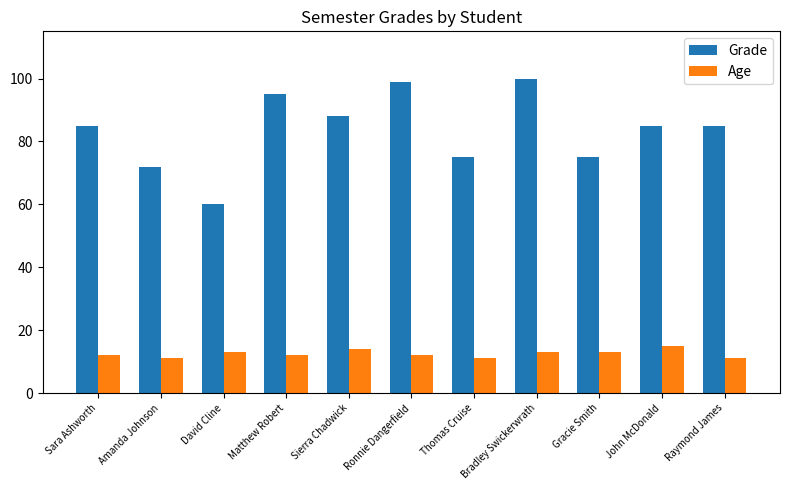

At how many categories does at least one series exceed 26?

11